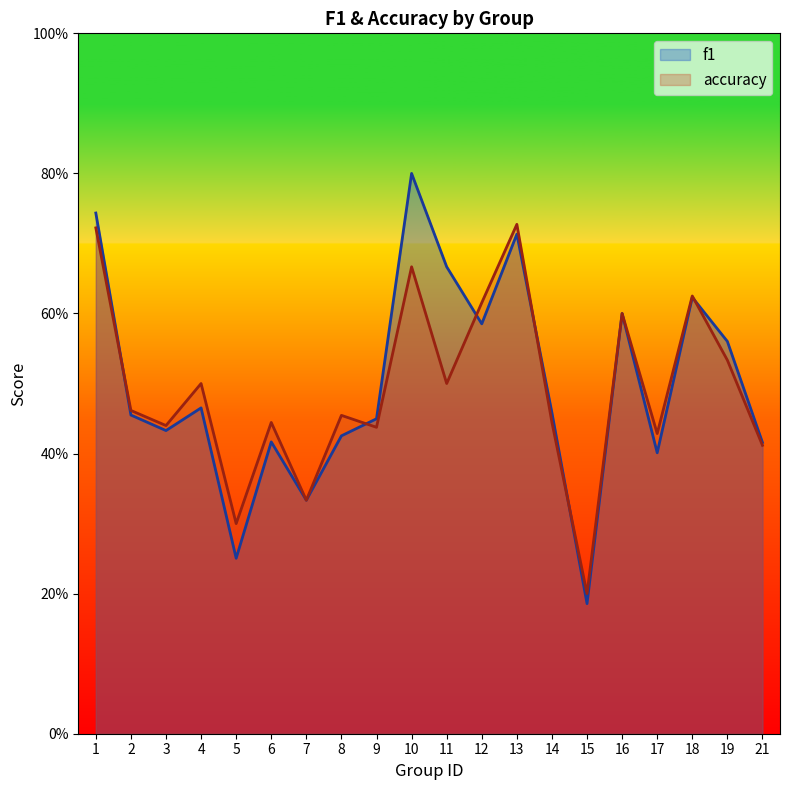

In f1, how many points are higher than both neighbors (excluding endpoints)?

6